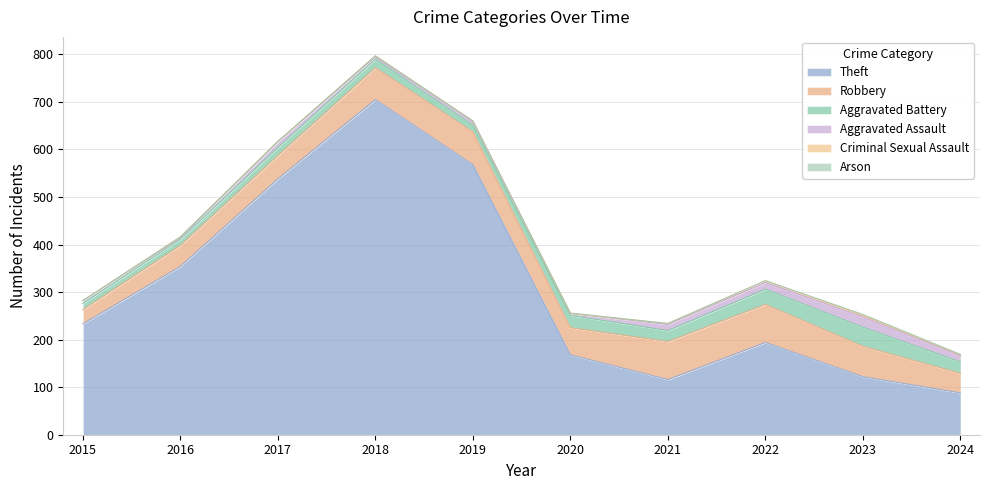

At which label does Aggravated Assault first exceed 12?

2021